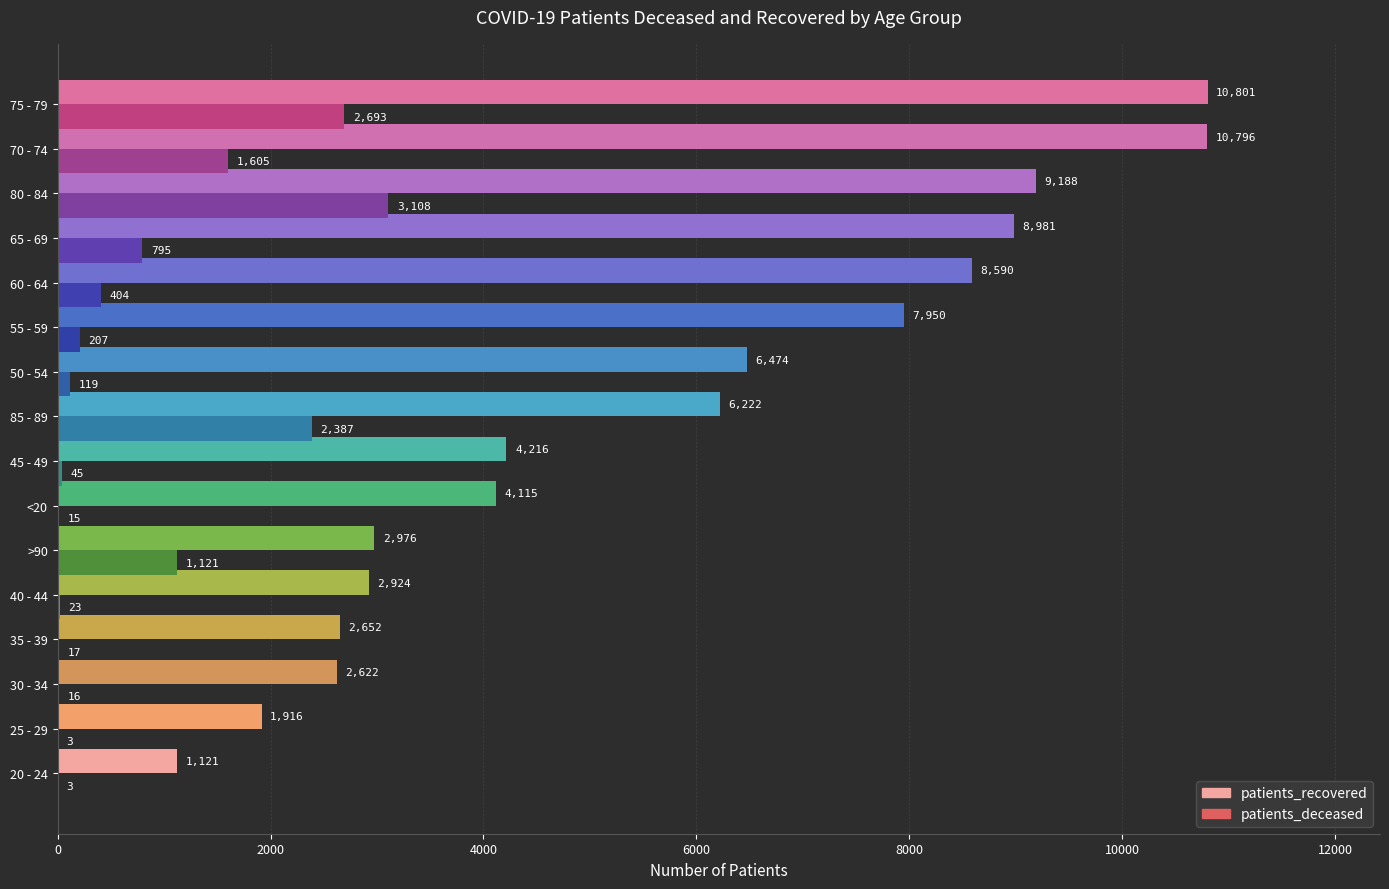

Which category has the highest value in the patients_recovered series?

75 - 79